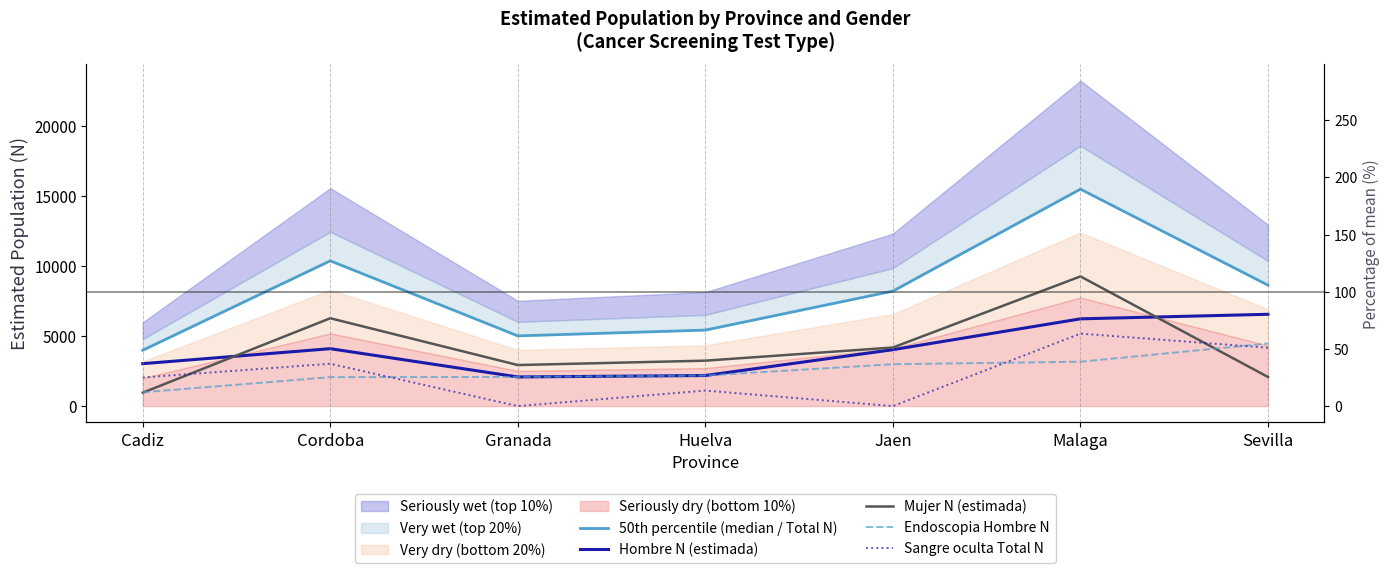

Does the chart have visible grid lines?

No